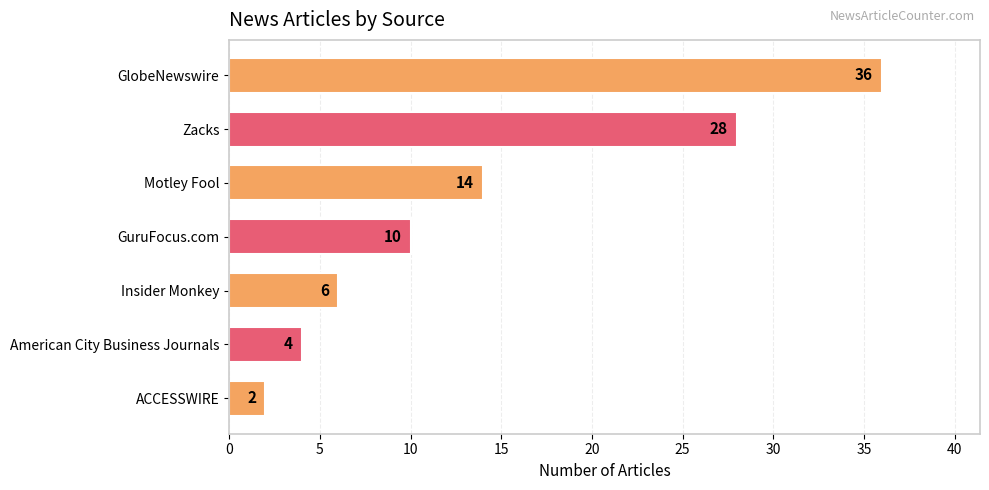

How many series are shown in this chart?

1